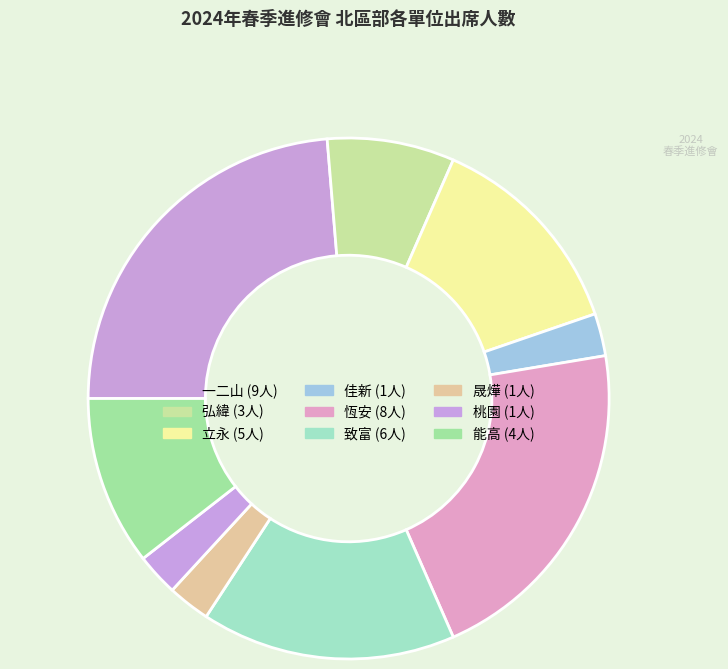

Count the number of slices in the pie.

9